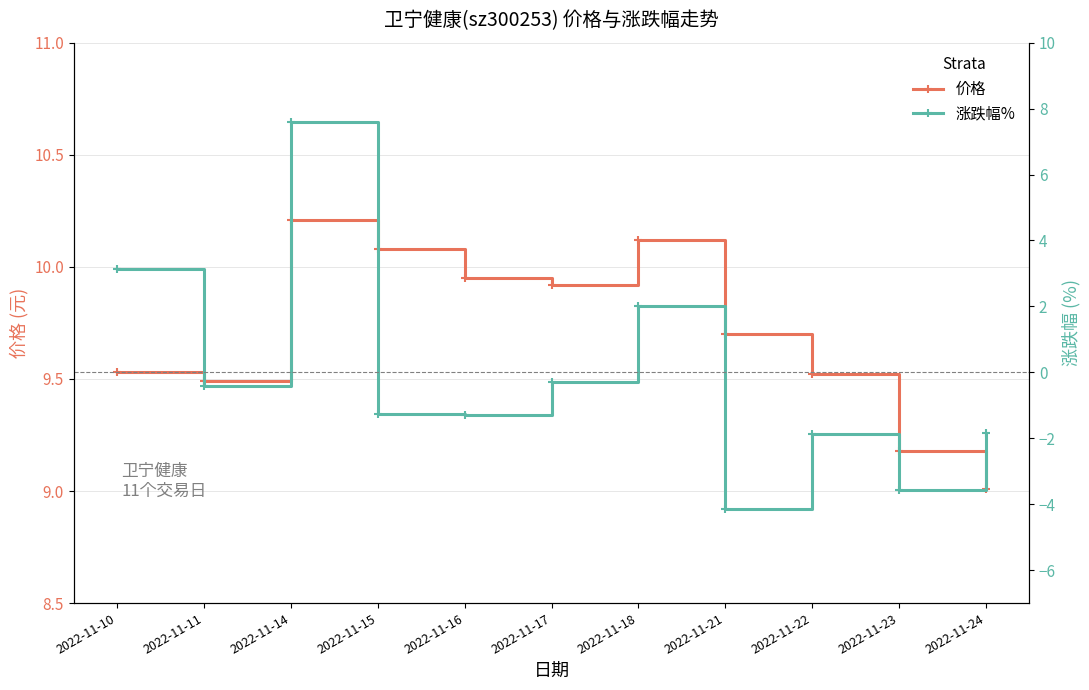

How many lines are shown in the chart?

2